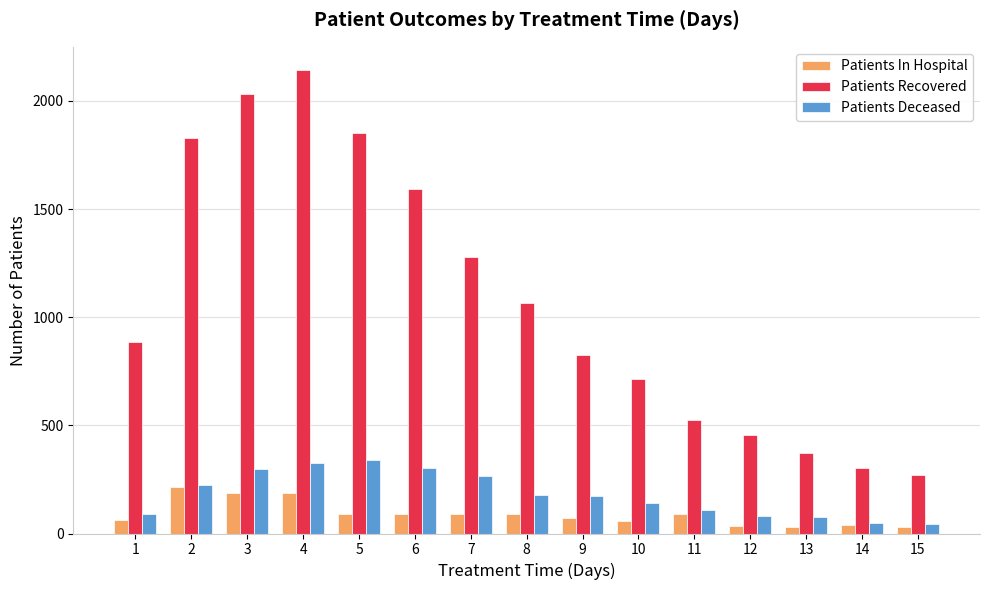

What is the approximate value of Patients Deceased at 5, to the nearest 50?

350